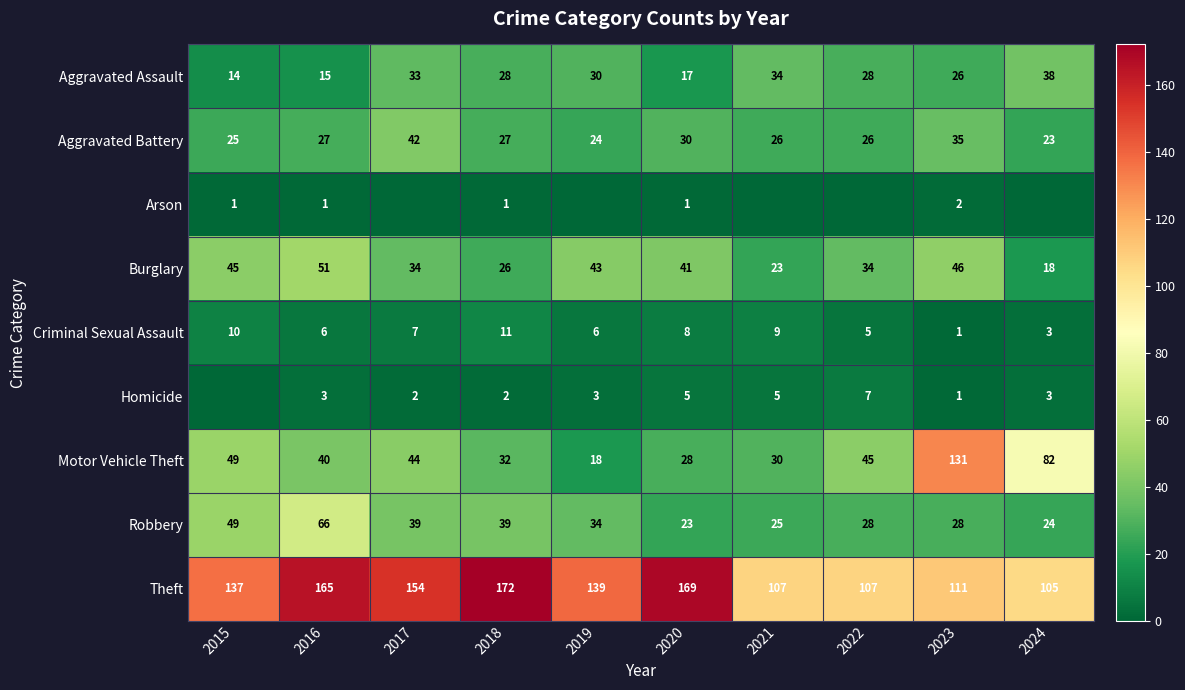

What is the maximum value for Burglary?

51